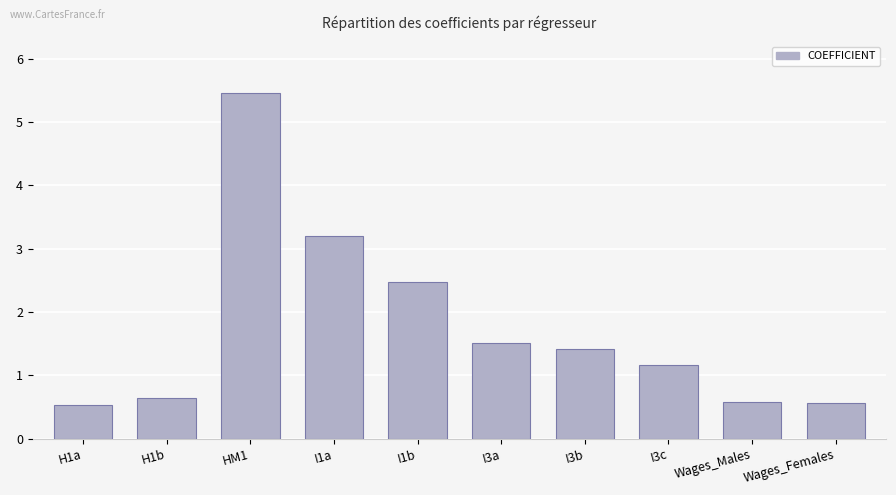

Reading right to left, transcribe all the data shown in this chart.

0.6	0.6	1.2	1.4	1.5	2.5	3.2	5.5	0.6	0.5